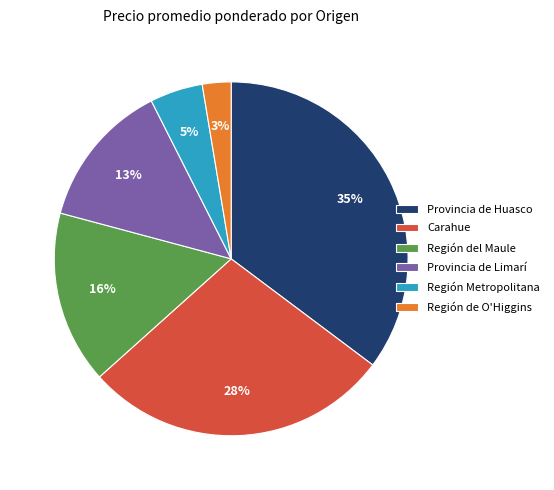

To the nearest percent, what percentage of the pie is Región del Maule?

16%